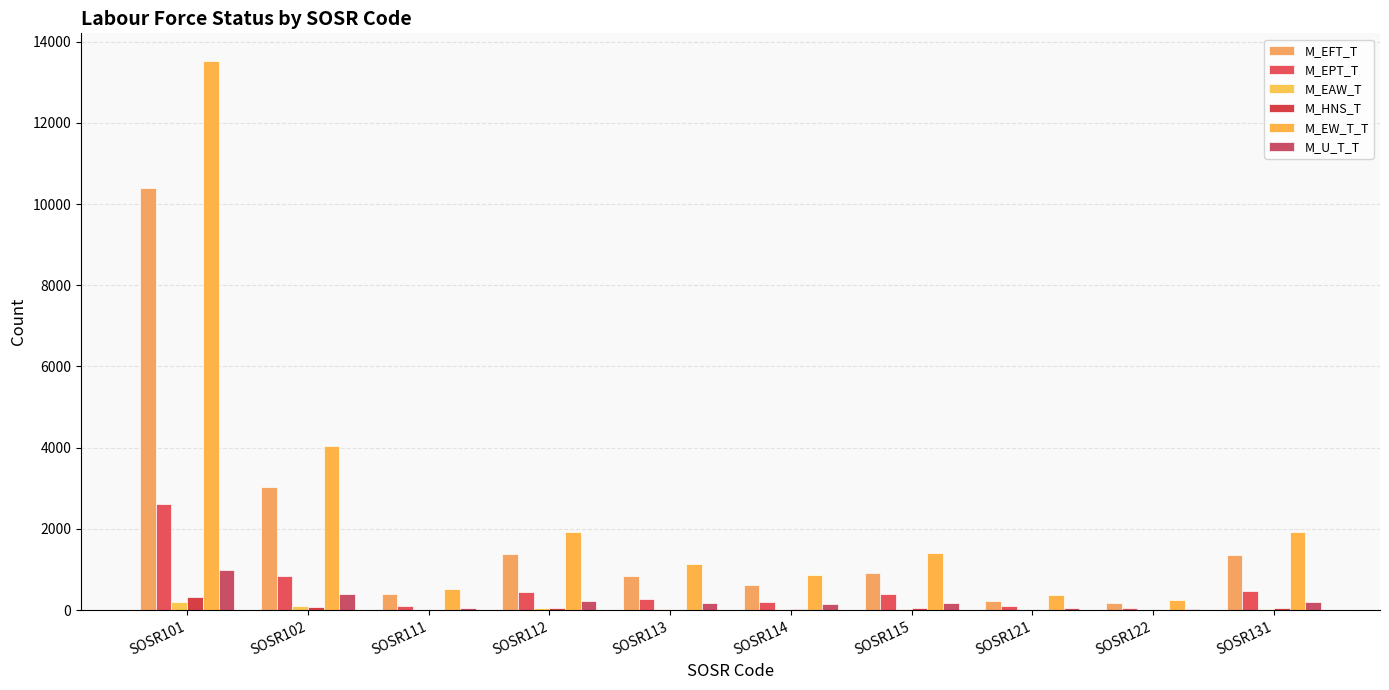

The M_EW_T_T series shows 858 at SOSR114. True or false?

True